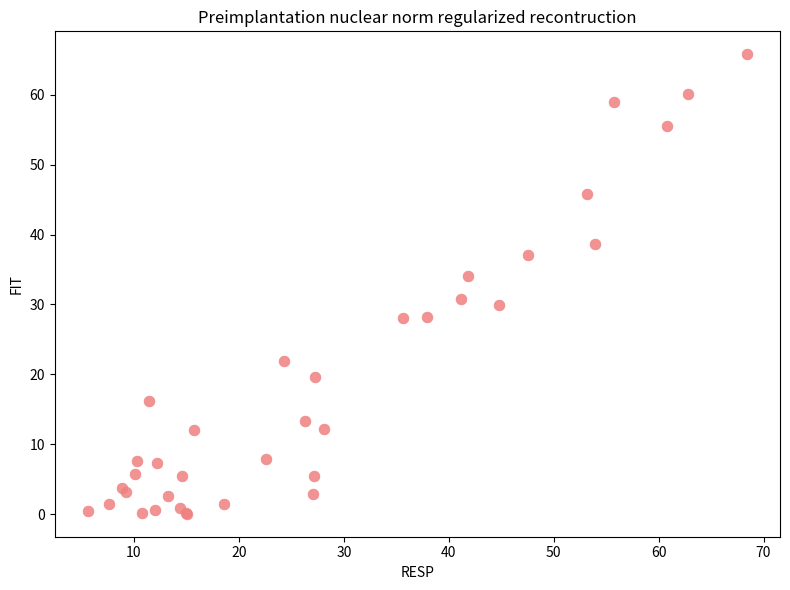

What Y value in the scatter plot is closest to 32?

30.7